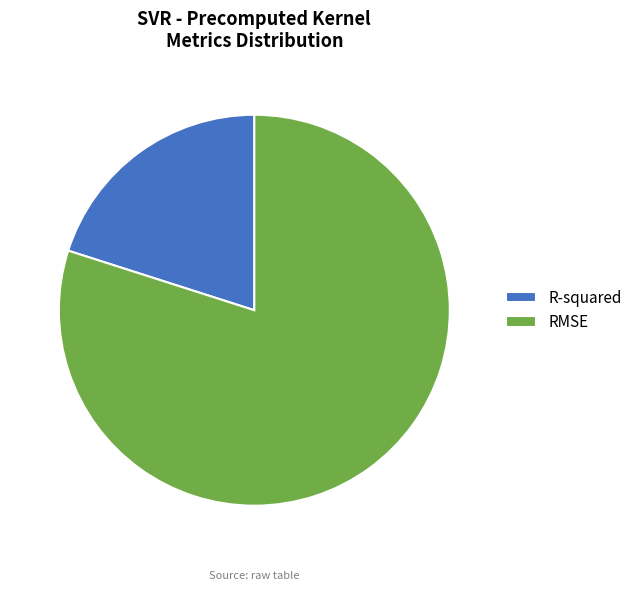

Between R-squared and RMSE, which is larger?

RMSE